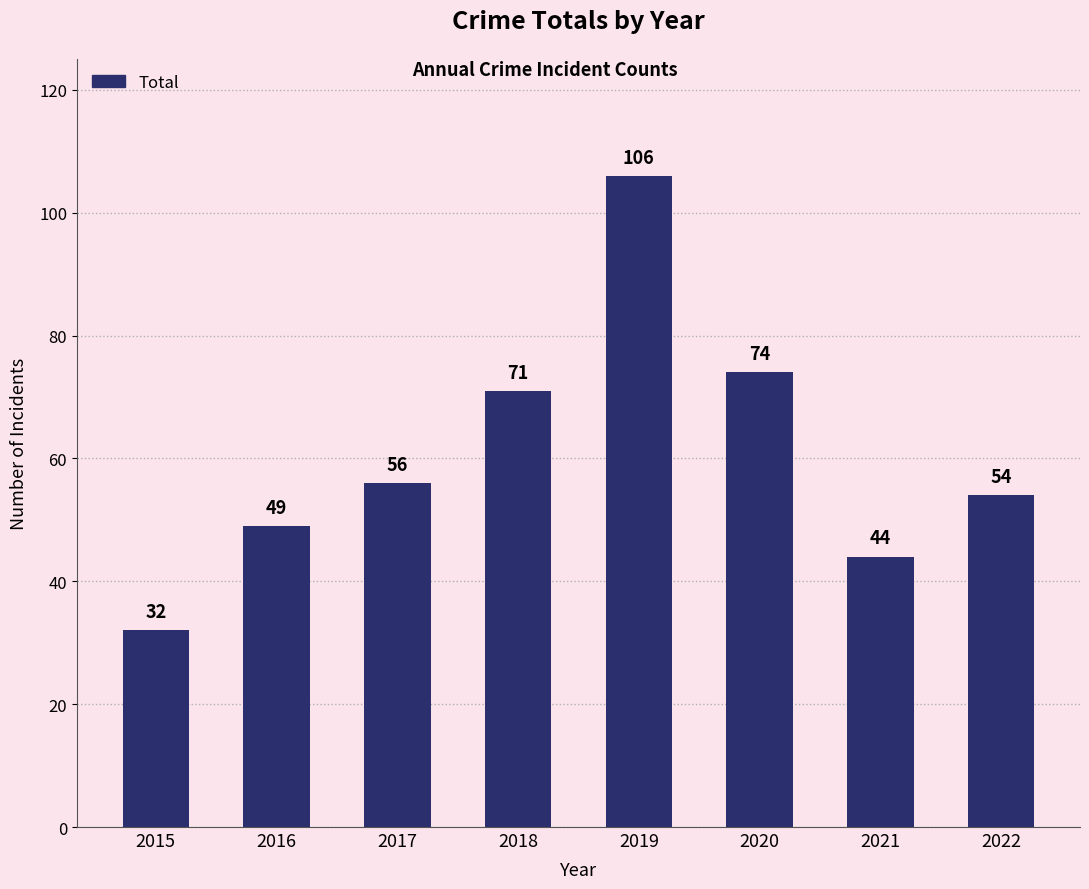

What value does the data have at 2019, to the nearest 5?

105